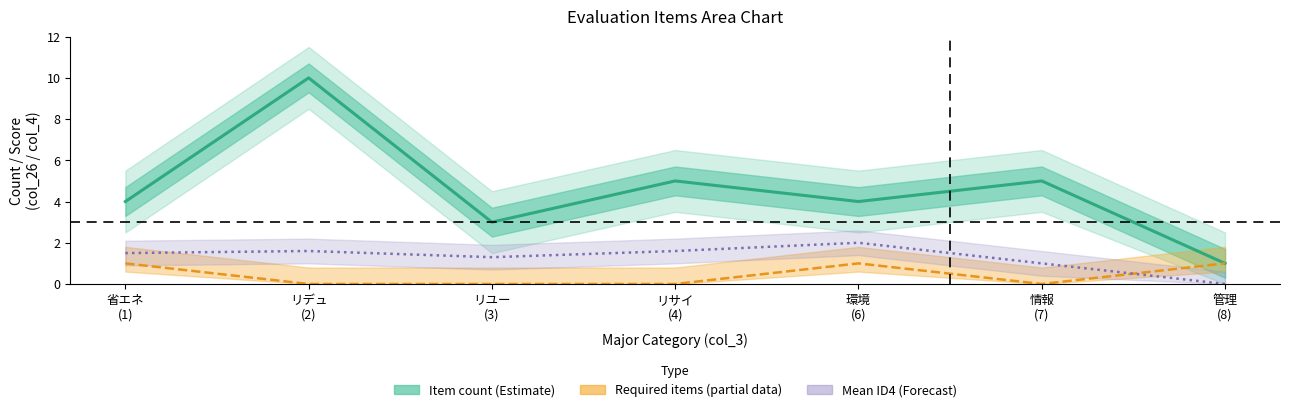

What is the sum of all values?

32